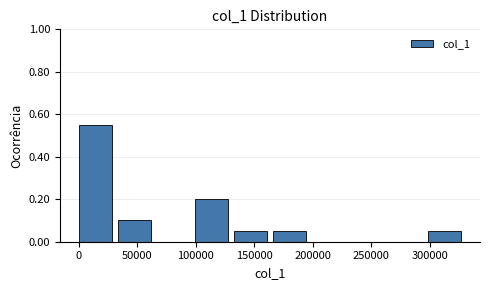

Reading left to right, list every bar in this chart as the range it spans on the x-axis followed by its height. Neither the bar edges nor the heights are printed on the chart, so give them approximately, as read against the axes.

0 to 35000: 0.56
35000 to 65000: 0.10
65000 to 100000: 0
100000 to 135000: 0.20
135000 to 165000: 0.06
165000 to 200000: 0.06
200000 to 230000: 0
230000 to 265000: 0
265000 to 300000: 0
300000 to 330000: 0.06